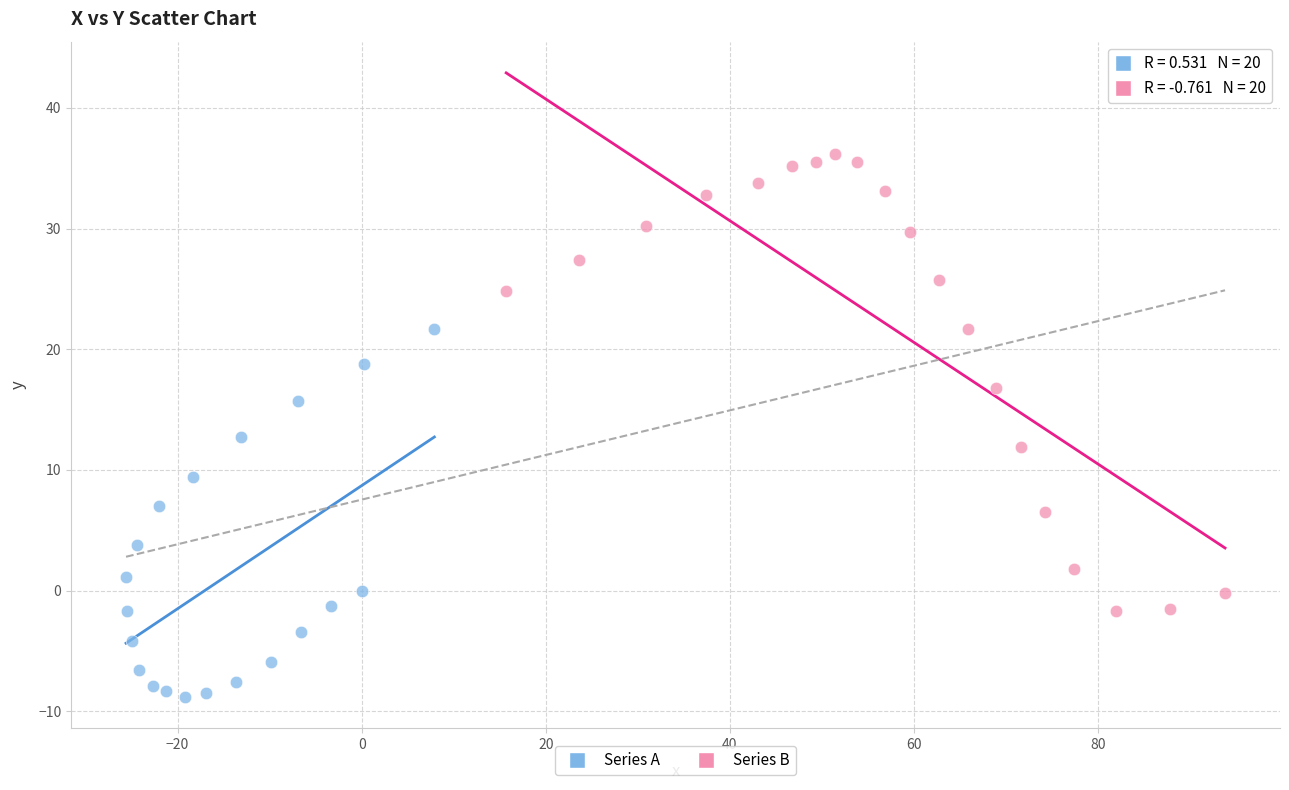

Which series has the largest Y range (max minus min)?

Series B